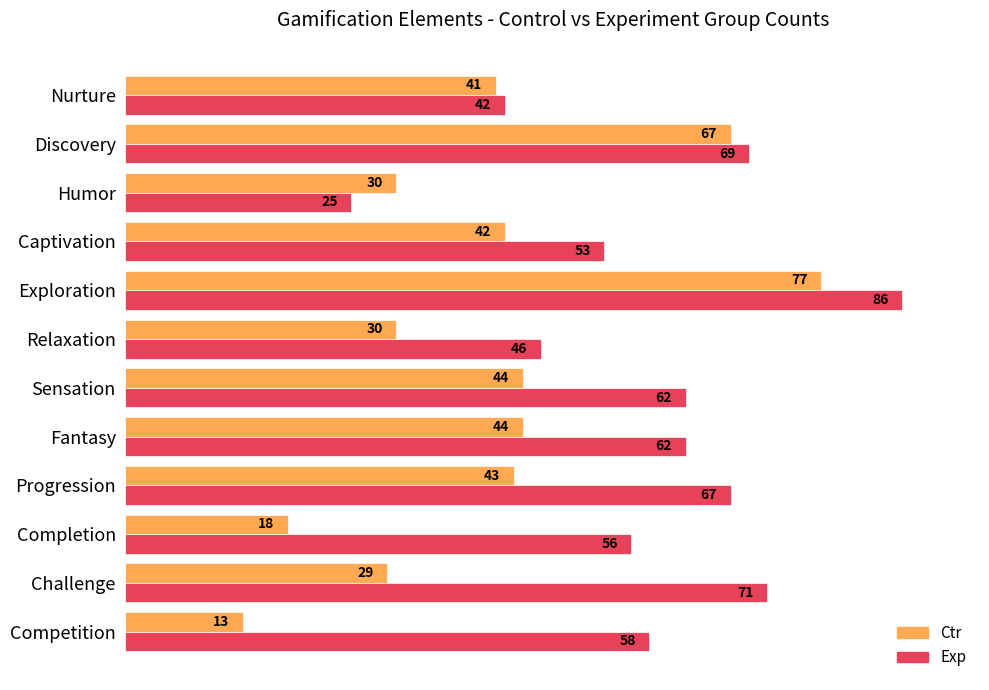

Which series has the largest range (max minus min)?

Ctr